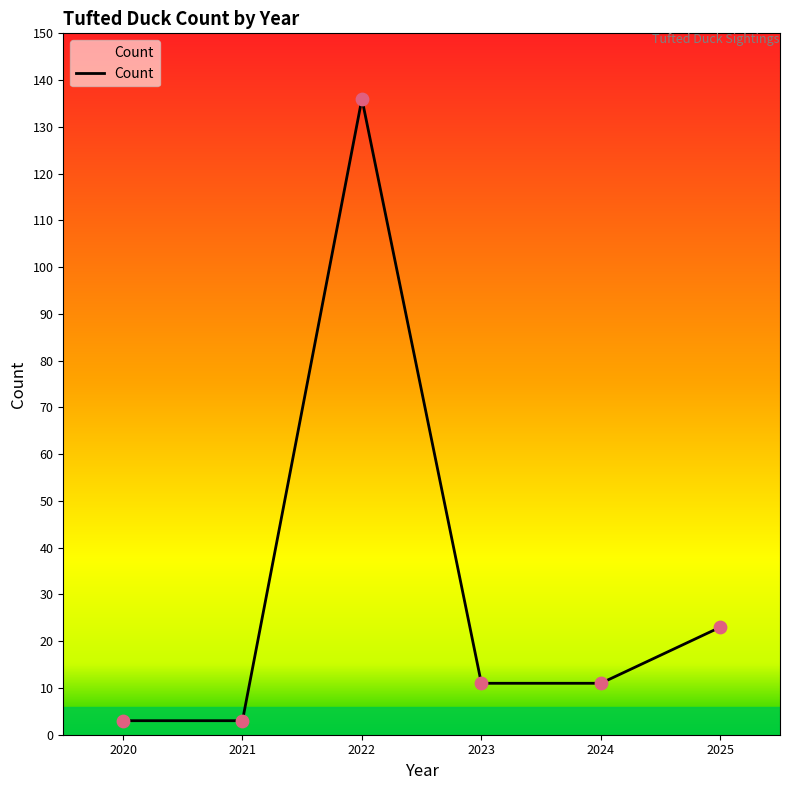

What is the change in value from 2024 to 2025?

+12